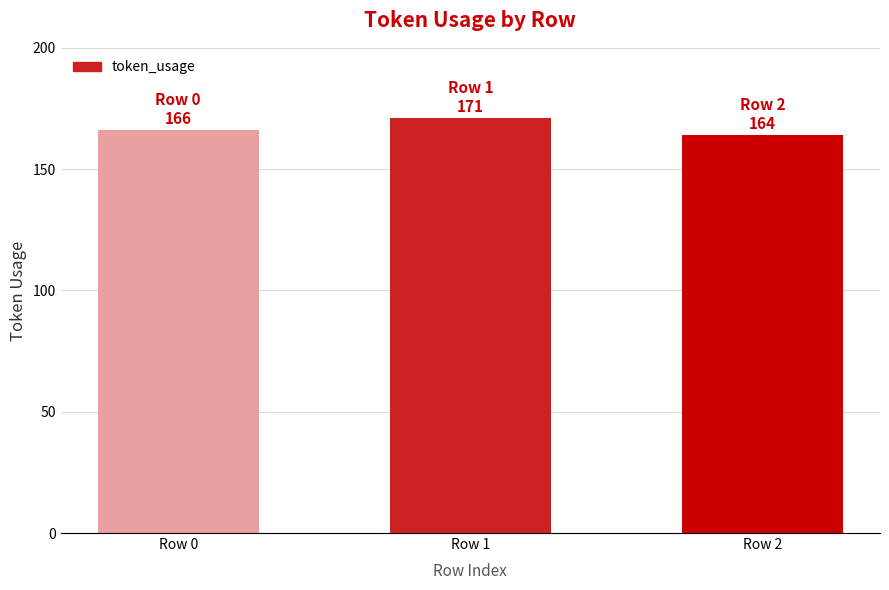

Rank the categories by value from highest to lowest.

Row 1, Row 0, Row 2